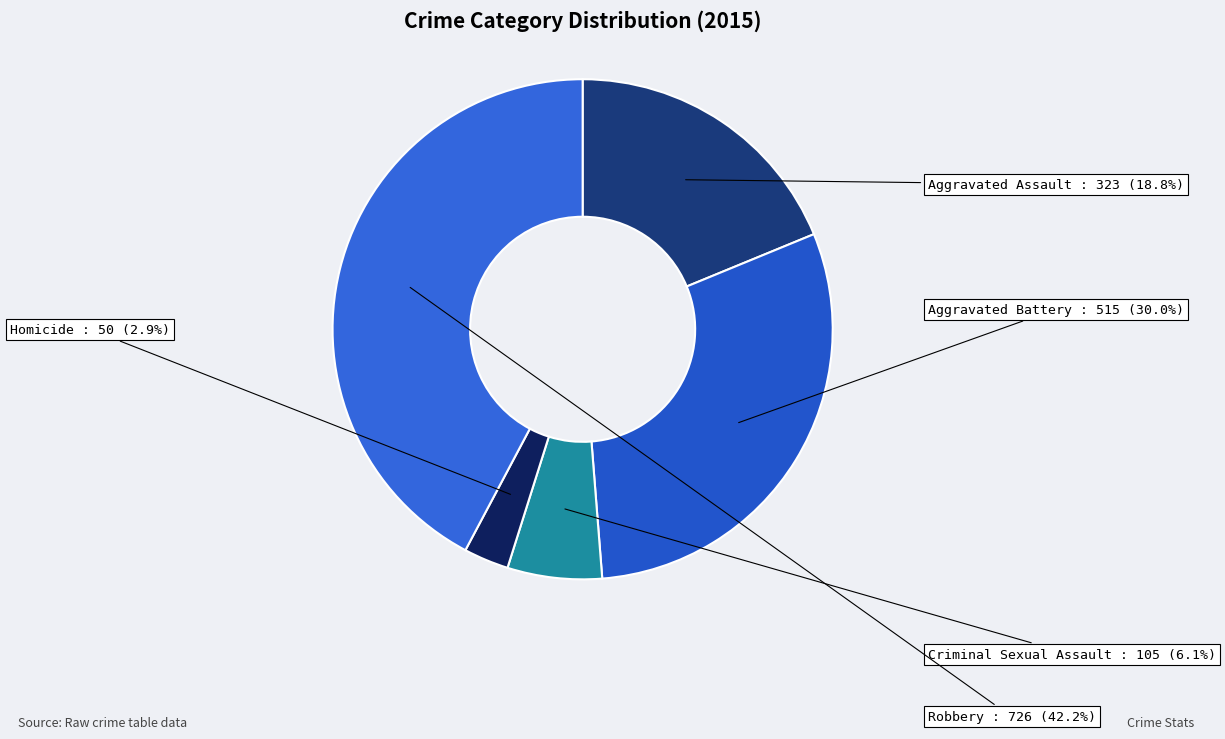

Is it true that Robbery is 42% of the pie?

True